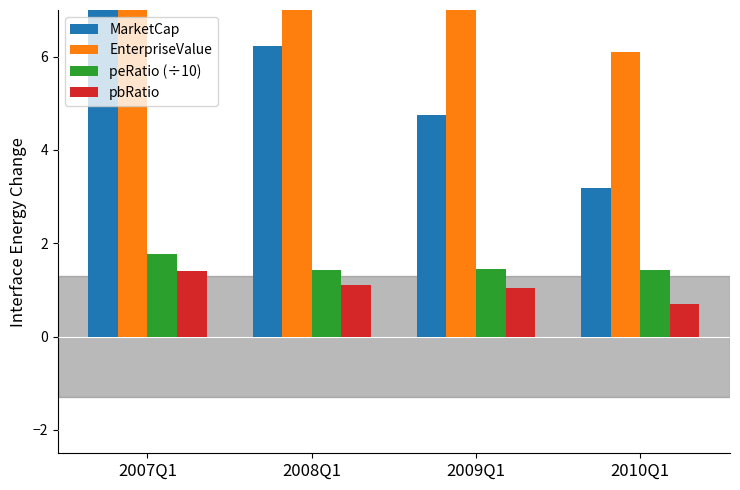

List the series in order of their peak value, lowest first.

pbRatio, peRatio (÷10), MarketCap, EnterpriseValue